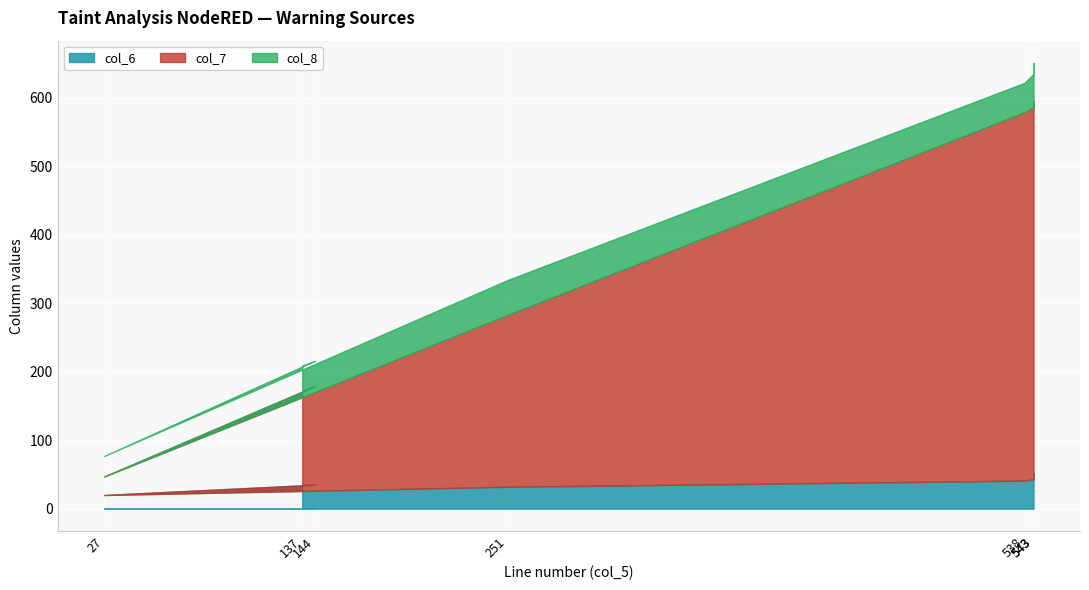

True or false: col_6 and col_7 intersect in this chart.

False